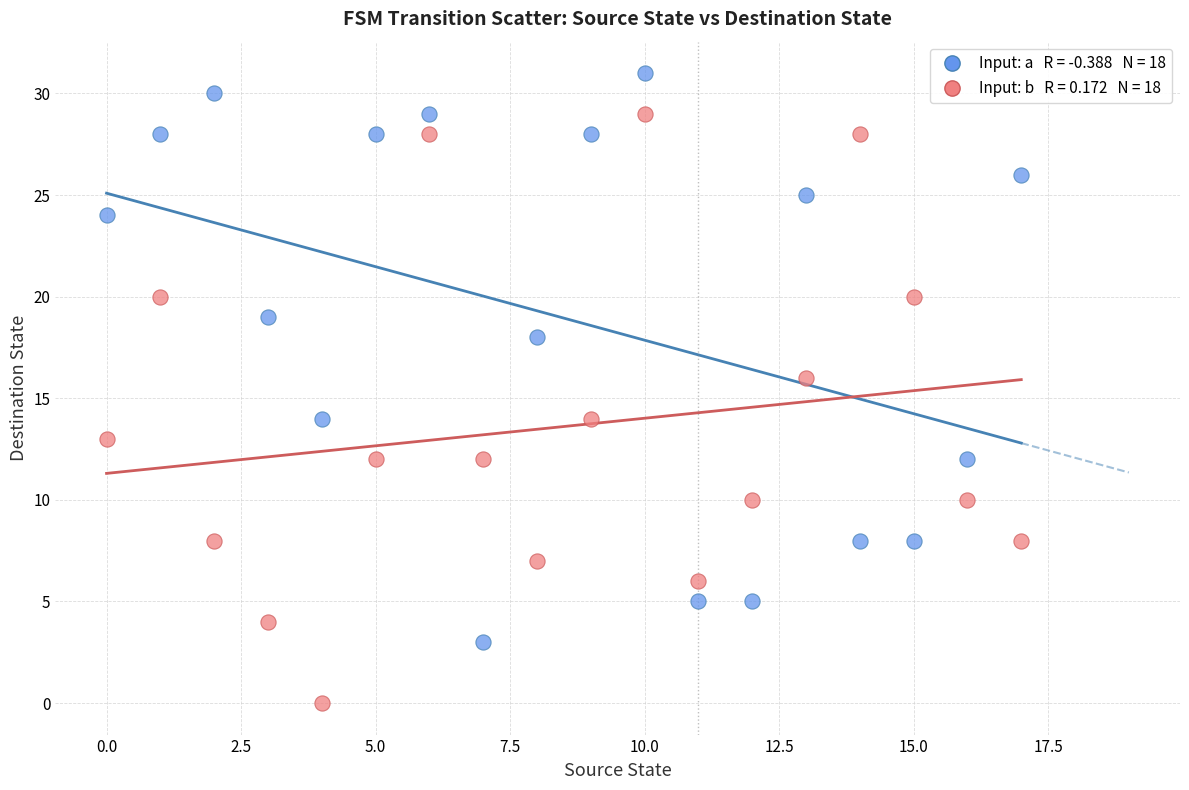

Across all data points, what is the range of Y values (max minus min)?

31